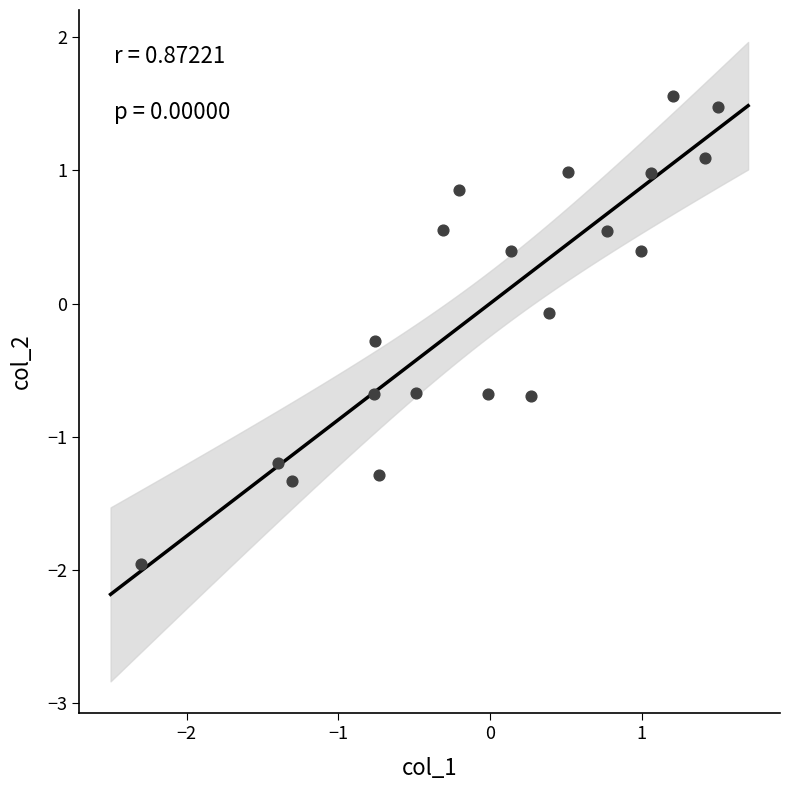

What is the range of Y values (max minus min)?

3.5